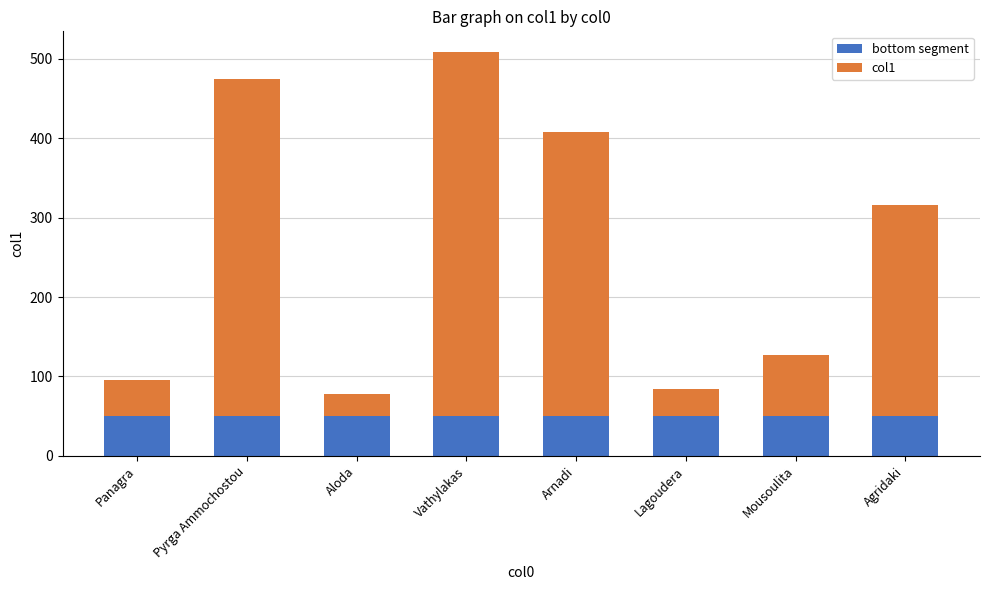

What is the approximate value of bottom segment at Lagoudera?

50